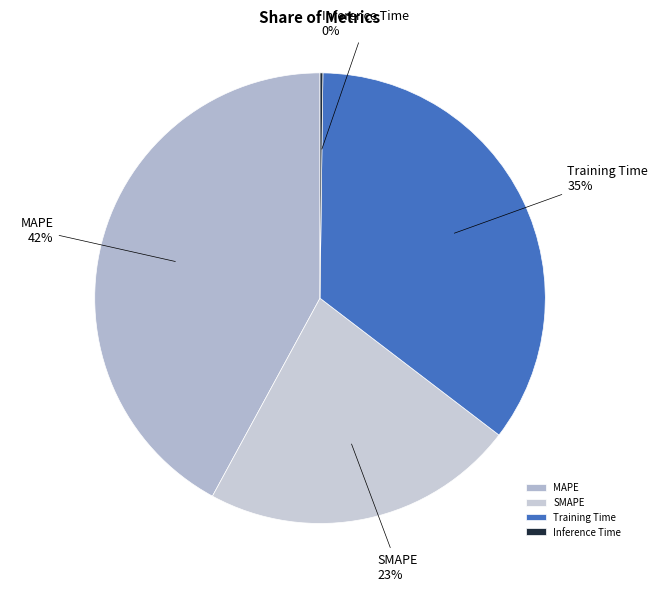

The MAPE slice represents 42% of the pie. True or false?

True